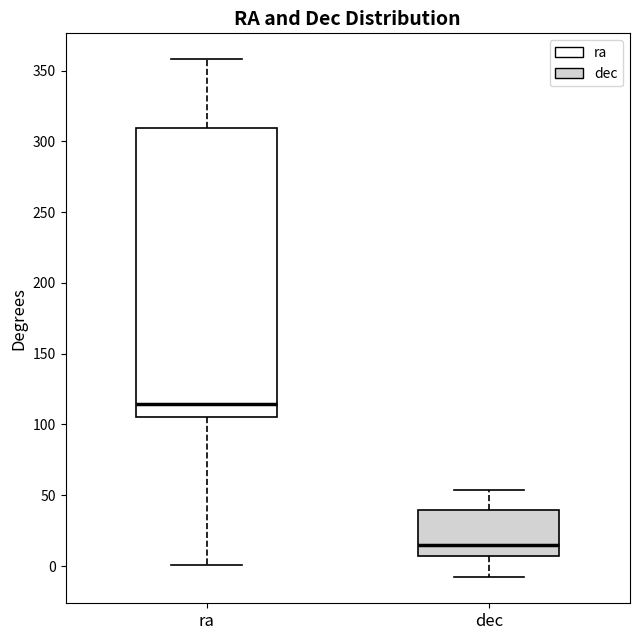

Reading left to right, read every box against the y-axis: the position of its median line, the range the box covers, and the ends of its whiskers. The values are not printed on the chart, so give them approximately, as read against the axis.

ra: median 115, box 105 to 310, whiskers 0 to 360
dec: median 15, box 5 to 40, whiskers -10 to 55